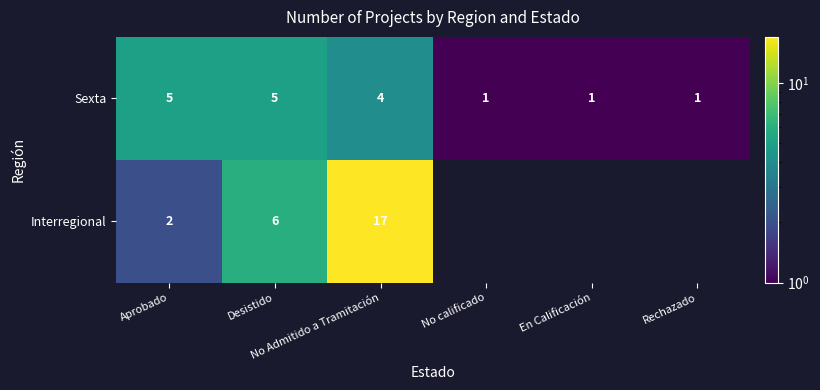

What is the difference between the maximum and minimum values in the Sexta series?

4